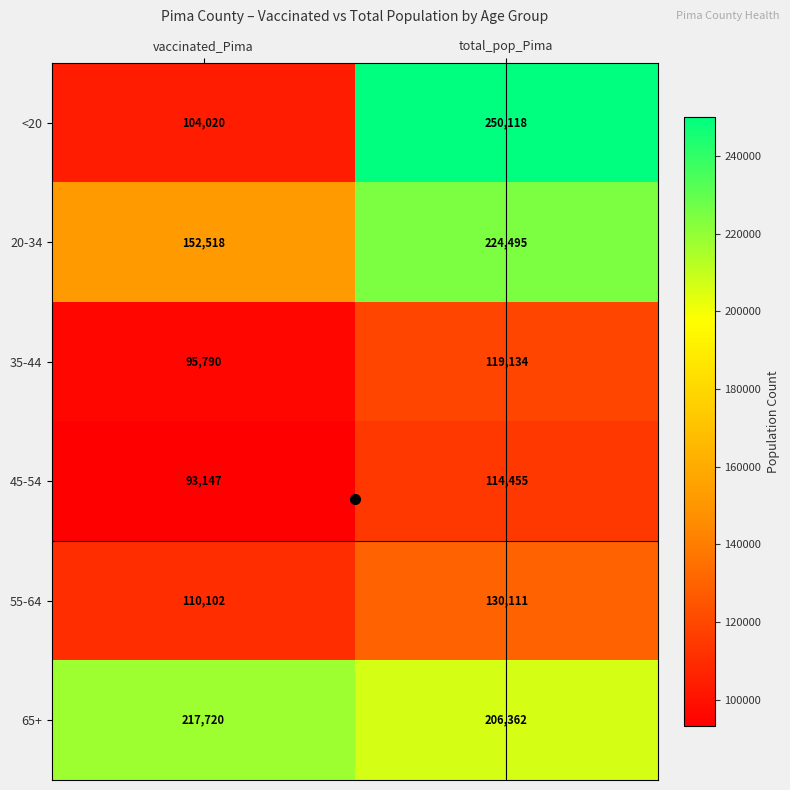

What is the average value of the 65+ series?

212041